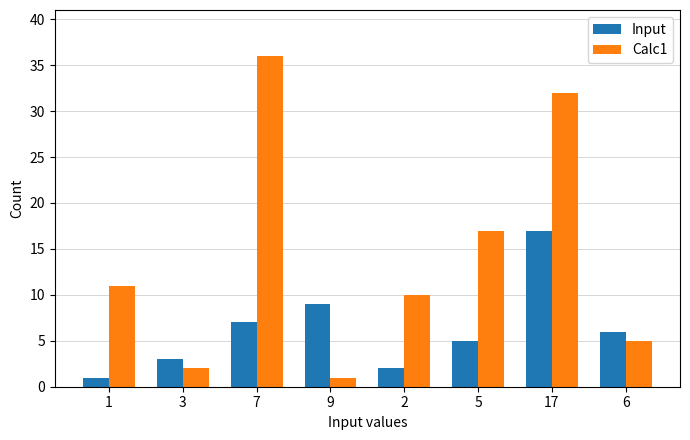

Reading right to left, transcribe all the data shown in this chart.

Input: 6	17	5	2	9	7	3	1
Calc1: 5	32	17	10	1	36	2	11